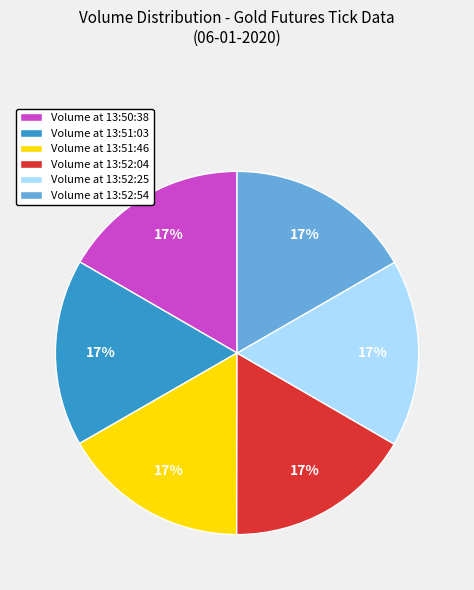

What percentage is the Volume at 13:50:38 slice, to the nearest percent?

17%